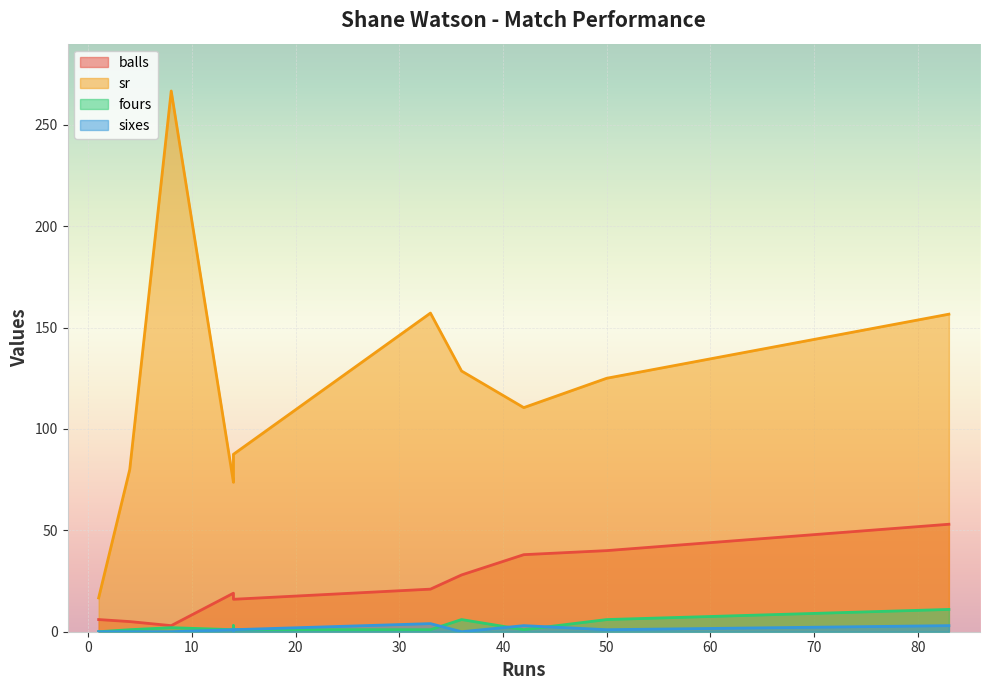

Which series has the largest range (max minus min)?

sr